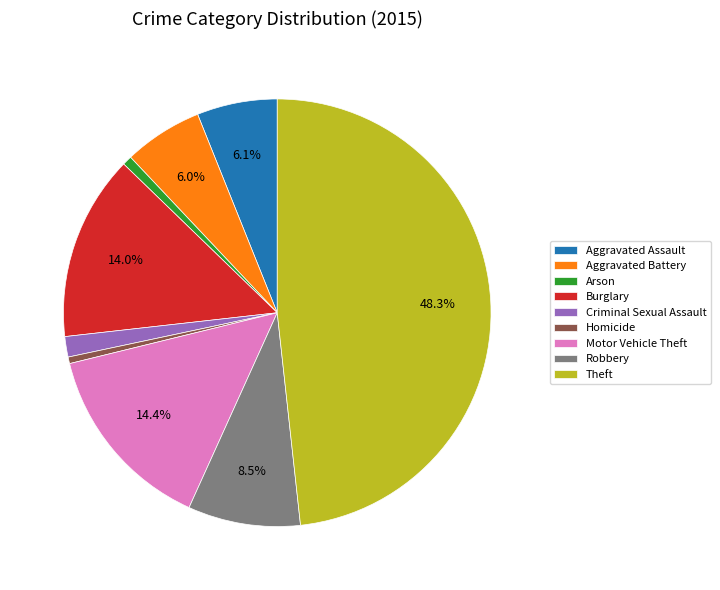

What is the largest slice in the pie chart?

Theft